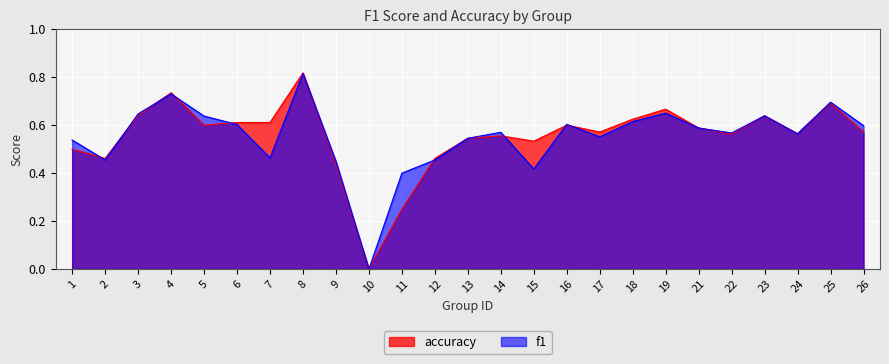

At how many categories does at least one series exceed 0?

24